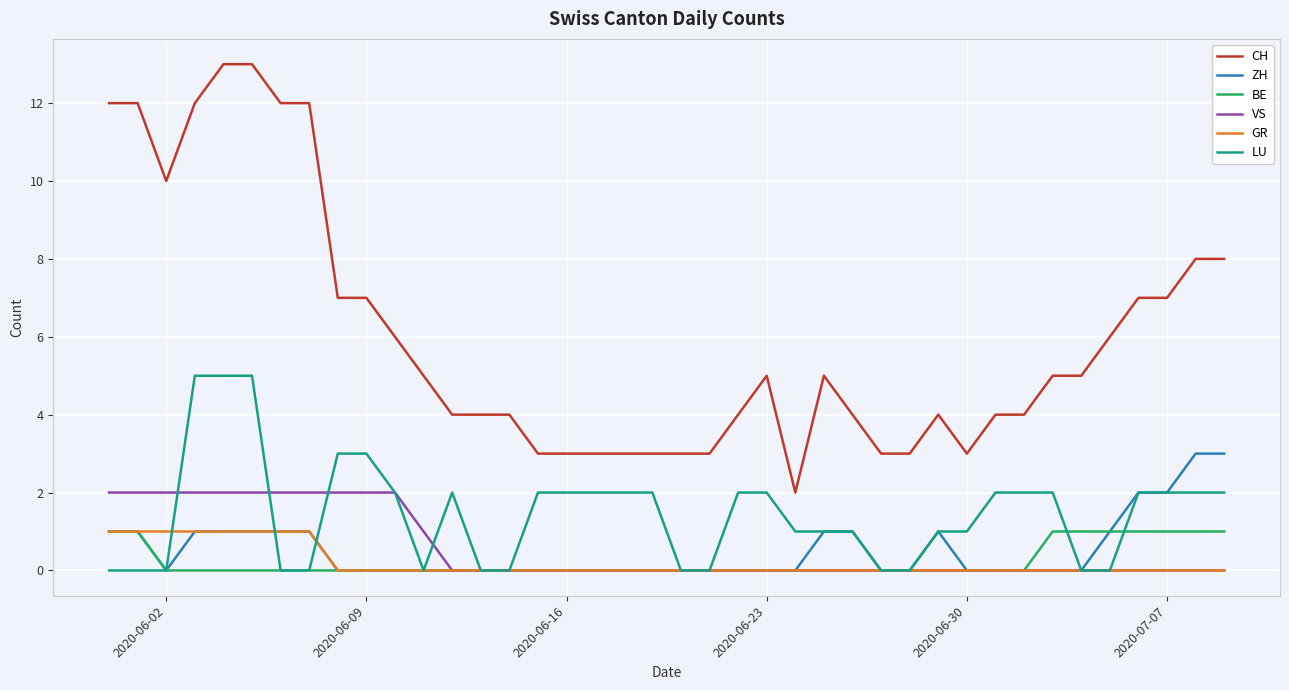

Which series has the widest spread of values?

CH